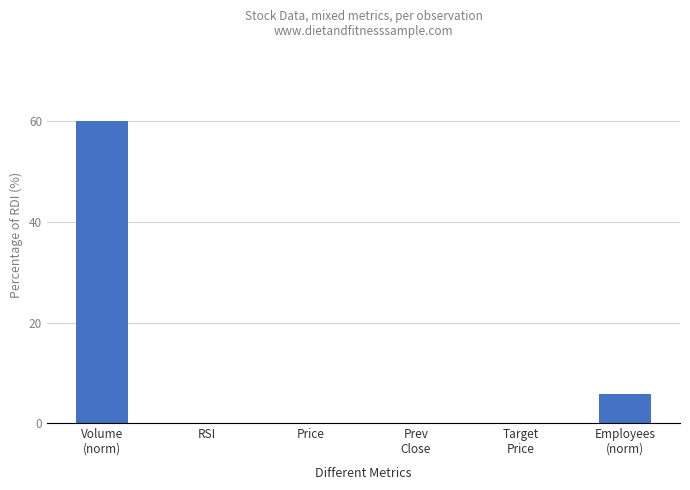

What is the maximum value shown in the chart?

60.0